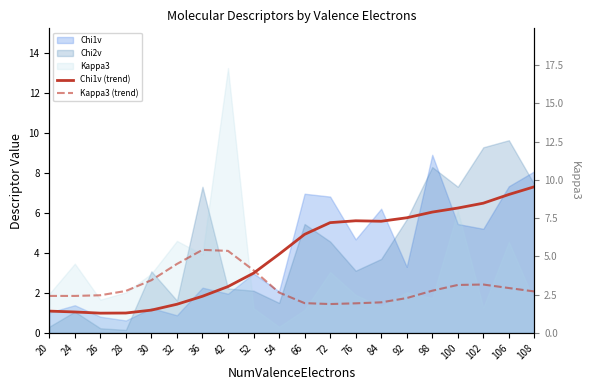

What is the average value of the Chi1v (trend) series?

3.9